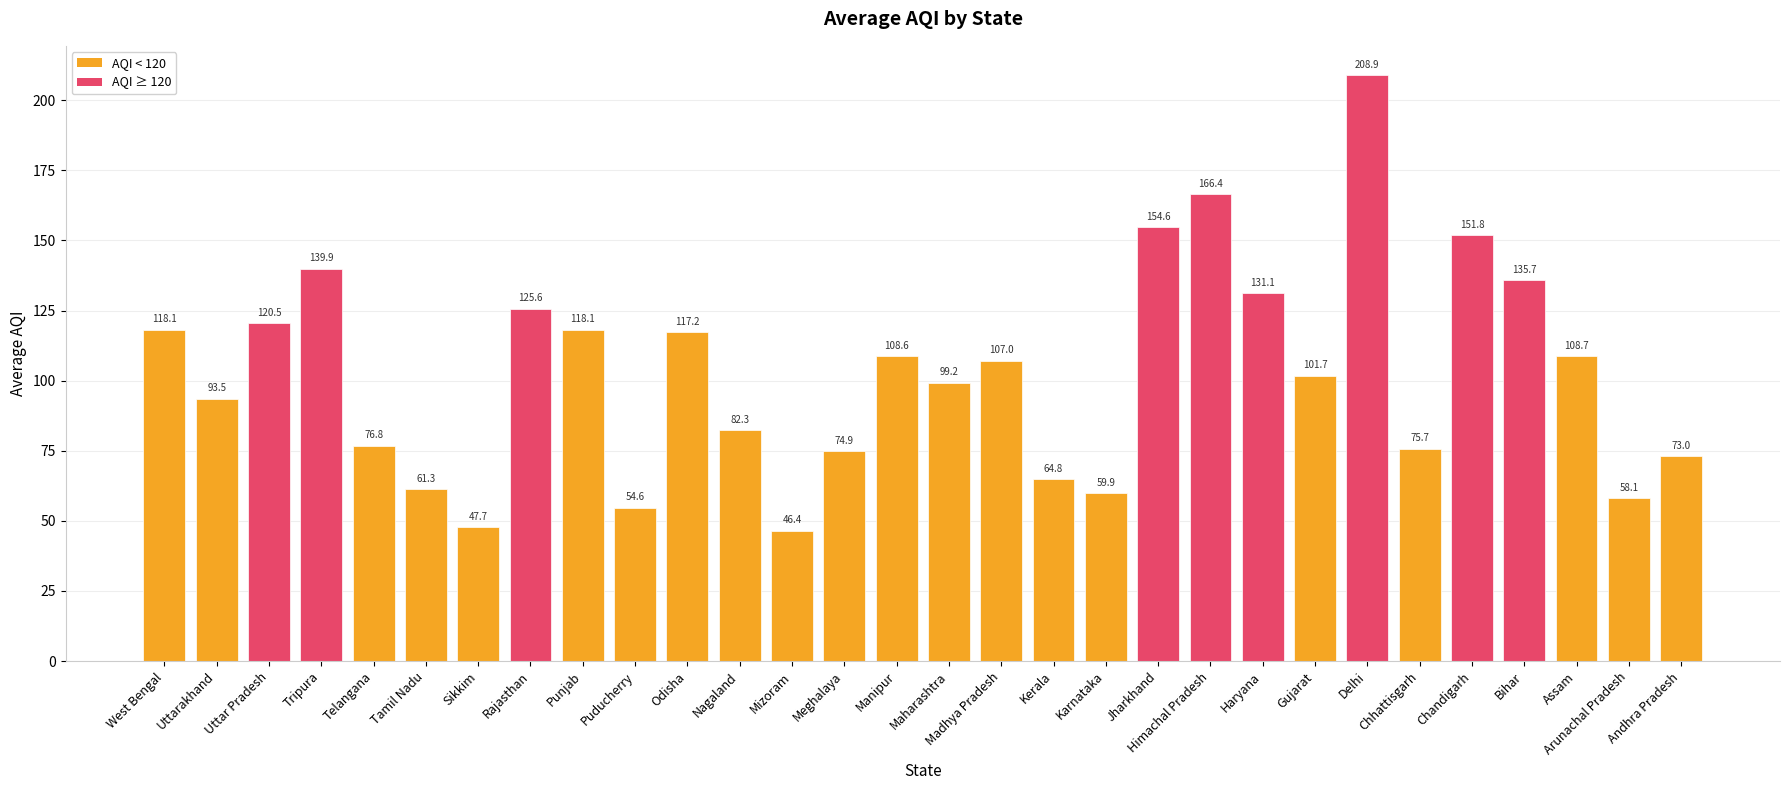

Where does the data first go above 107?

West Bengal